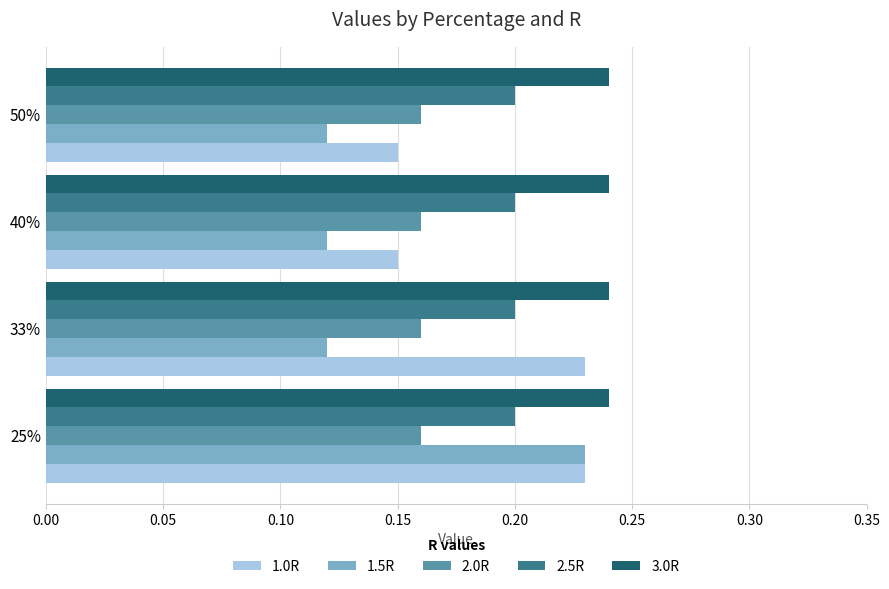

What is the sum of the 3.0R values at 50% and 33%?

0.5